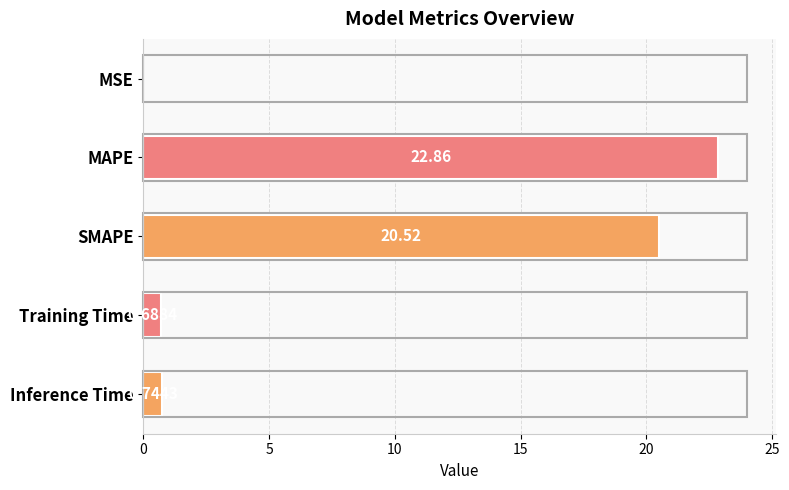

Where is the data nearest to the value 11?

SMAPE